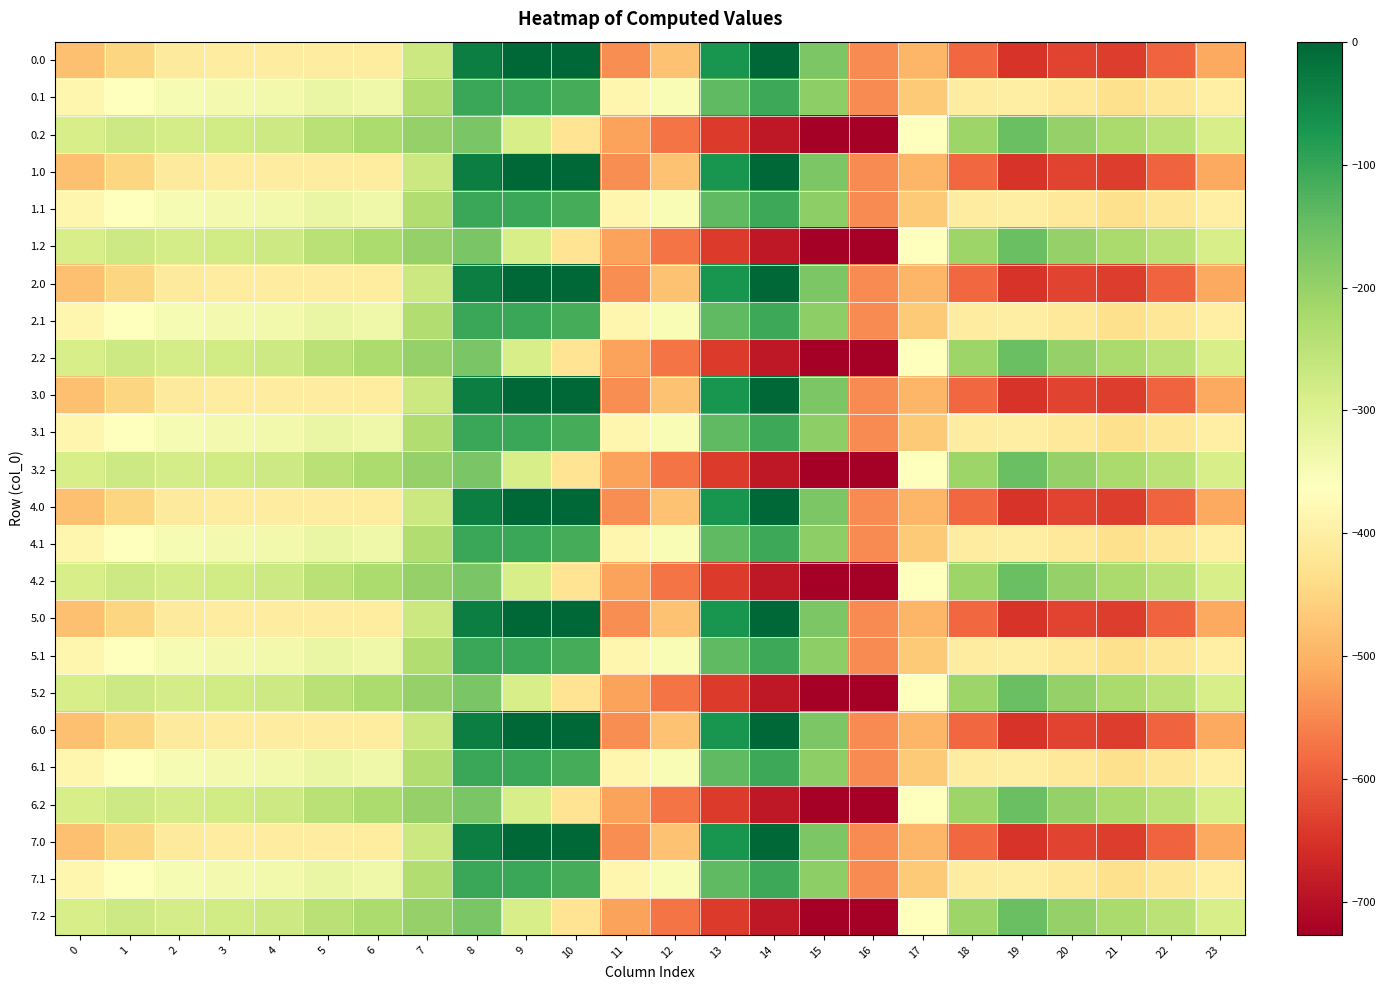

Reading left to right, transcribe all the data shown in this chart.

0.0: 0=-482.0	1=-449.5	2=-410.3	3=-404.4	4=-404.9	5=-403.8	6=-408.0	7=-270.7	8=-35.0	9=0.0	10=0.0	11=-544.3	12=-477.2	13=-70.2	14=-0.3	15=-172.8	16=-545.4	17=-494.8	18=-586.7	19=-649.2	20=-629.9	21=-638.4	22=-592.3	23=-511.3
0.1: 0=-384.6	1=-361.1	2=-347.9	3=-342.7	4=-339.6	5=-325.7	6=-332.2	7=-234.9	8=-102.3	9=-104.8	10=-114.0	11=-384.7	12=-350.8	13=-141.2	14=-105.5	15=-190.4	16=-547.3	17=-466.6	18=-405.4	19=-400.2	20=-414.5	21=-432.4	22=-419.9	23=-399.4
0.2: 0=-287.1	1=-272.7	2=-285.5	3=-281.0	4=-274.4	5=-245.0	6=-228.8	7=-199.0	8=-169.5	9=-288.5	10=-423.5	11=-520.6	12=-571.2	13=-640.4	14=-687.4	15=-725.8	16=-726.6	17=-362.4	18=-210.0	19=-151.0	20=-199.2	21=-226.4	22=-247.4	23=-287.5
1.0: 0=-482.0	1=-449.5	2=-410.3	3=-404.4	4=-404.9	5=-403.8	6=-408.0	7=-270.7	8=-35.0	9=0.0	10=0.0	11=-544.3	12=-477.2	13=-70.2	14=-0.3	15=-172.8	16=-545.4	17=-494.8	18=-586.7	19=-649.2	20=-629.9	21=-638.4	22=-592.3	23=-511.3
1.1: 0=-384.6	1=-361.1	2=-347.9	3=-342.7	4=-339.6	5=-325.7	6=-332.2	7=-234.9	8=-102.3	9=-104.8	10=-114.0	11=-384.7	12=-350.8	13=-141.2	14=-105.5	15=-190.4	16=-547.3	17=-466.6	18=-405.4	19=-400.2	20=-414.5	21=-432.4	22=-419.9	23=-399.4
1.2: 0=-287.1	1=-272.7	2=-285.5	3=-281.0	4=-274.4	5=-245.0	6=-228.8	7=-199.0	8=-169.5	9=-288.5	10=-423.5	11=-520.6	12=-571.2	13=-640.4	14=-687.4	15=-725.8	16=-726.6	17=-362.4	18=-210.0	19=-151.0	20=-199.2	21=-226.4	22=-247.4	23=-287.5
2.0: 0=-482.0	1=-449.5	2=-410.3	3=-404.4	4=-404.9	5=-403.8	6=-408.0	7=-270.7	8=-35.0	9=0.0	10=0.0	11=-544.3	12=-477.2	13=-70.2	14=-0.3	15=-172.8	16=-545.4	17=-494.8	18=-586.7	19=-649.2	20=-629.9	21=-638.4	22=-592.3	23=-511.3
2.1: 0=-384.6	1=-361.1	2=-347.9	3=-342.7	4=-339.6	5=-325.7	6=-332.2	7=-234.9	8=-102.3	9=-104.8	10=-114.0	11=-384.7	12=-350.8	13=-141.2	14=-105.5	15=-190.4	16=-547.3	17=-466.6	18=-405.4	19=-400.2	20=-414.5	21=-432.4	22=-419.9	23=-399.4
2.2: 0=-287.1	1=-272.7	2=-285.5	3=-281.0	4=-274.4	5=-245.0	6=-228.8	7=-199.0	8=-169.5	9=-288.5	10=-423.5	11=-520.6	12=-571.2	13=-640.4	14=-687.4	15=-725.8	16=-726.6	17=-362.4	18=-210.0	19=-151.0	20=-199.2	21=-226.4	22=-247.4	23=-287.5
3.0: 0=-482.0	1=-449.5	2=-410.3	3=-404.4	4=-404.9	5=-403.8	6=-408.0	7=-270.7	8=-35.0	9=0.0	10=0.0	11=-544.3	12=-477.2	13=-70.2	14=-0.3	15=-172.8	16=-545.4	17=-494.8	18=-586.7	19=-649.2	20=-629.9	21=-638.4	22=-592.3	23=-511.3
3.1: 0=-384.6	1=-361.1	2=-347.9	3=-342.7	4=-339.6	5=-325.7	6=-332.2	7=-234.9	8=-102.3	9=-104.8	10=-114.0	11=-384.7	12=-350.8	13=-141.2	14=-105.5	15=-190.4	16=-547.3	17=-466.6	18=-405.4	19=-400.2	20=-414.5	21=-432.4	22=-419.9	23=-399.4
3.2: 0=-287.1	1=-272.7	2=-285.5	3=-281.0	4=-274.4	5=-245.0	6=-228.8	7=-199.0	8=-169.5	9=-288.5	10=-423.5	11=-520.6	12=-571.2	13=-640.4	14=-687.4	15=-725.8	16=-726.6	17=-362.4	18=-210.0	19=-151.0	20=-199.2	21=-226.4	22=-247.4	23=-287.5
4.0: 0=-482.0	1=-449.5	2=-410.3	3=-404.4	4=-404.9	5=-403.8	6=-408.0	7=-270.7	8=-35.0	9=0.0	10=0.0	11=-544.3	12=-477.2	13=-70.2	14=-0.3	15=-172.8	16=-545.4	17=-494.8	18=-586.7	19=-649.2	20=-629.9	21=-638.4	22=-592.3	23=-511.3
4.1: 0=-384.6	1=-361.1	2=-347.9	3=-342.7	4=-339.6	5=-325.7	6=-332.2	7=-234.9	8=-102.3	9=-104.8	10=-114.0	11=-384.7	12=-350.8	13=-141.2	14=-105.5	15=-190.4	16=-547.3	17=-466.6	18=-405.4	19=-400.2	20=-414.5	21=-432.4	22=-419.9	23=-399.4
4.2: 0=-287.1	1=-272.7	2=-285.5	3=-281.0	4=-274.4	5=-245.0	6=-228.8	7=-199.0	8=-169.5	9=-288.5	10=-423.5	11=-520.6	12=-571.2	13=-640.4	14=-687.4	15=-725.8	16=-726.6	17=-362.4	18=-210.0	19=-151.0	20=-199.2	21=-226.4	22=-247.4	23=-287.5
5.0: 0=-482.0	1=-449.5	2=-410.3	3=-404.4	4=-404.9	5=-403.8	6=-408.0	7=-270.7	8=-35.0	9=0.0	10=0.0	11=-544.3	12=-477.2	13=-70.2	14=-0.3	15=-172.8	16=-545.4	17=-494.8	18=-586.7	19=-649.2	20=-629.9	21=-638.4	22=-592.3	23=-511.3
5.1: 0=-384.6	1=-361.1	2=-347.9	3=-342.7	4=-339.6	5=-325.7	6=-332.2	7=-234.9	8=-102.3	9=-104.8	10=-114.0	11=-384.7	12=-350.8	13=-141.2	14=-105.5	15=-190.4	16=-547.3	17=-466.6	18=-405.4	19=-400.2	20=-414.5	21=-432.4	22=-419.9	23=-399.4
5.2: 0=-287.1	1=-272.7	2=-285.5	3=-281.0	4=-274.4	5=-245.0	6=-228.8	7=-199.0	8=-169.5	9=-288.5	10=-423.5	11=-520.6	12=-571.2	13=-640.4	14=-687.4	15=-725.8	16=-726.6	17=-362.4	18=-210.0	19=-151.0	20=-199.2	21=-226.4	22=-247.4	23=-287.5
6.0: 0=-482.0	1=-449.5	2=-410.3	3=-404.4	4=-404.9	5=-403.8	6=-408.0	7=-270.7	8=-35.0	9=0.0	10=0.0	11=-544.3	12=-477.2	13=-70.2	14=-0.3	15=-172.8	16=-545.4	17=-494.8	18=-586.7	19=-649.2	20=-629.9	21=-638.4	22=-592.3	23=-511.3
6.1: 0=-384.6	1=-361.1	2=-347.9	3=-342.7	4=-339.6	5=-325.7	6=-332.2	7=-234.9	8=-102.3	9=-104.8	10=-114.0	11=-384.7	12=-350.8	13=-141.2	14=-105.5	15=-190.4	16=-547.3	17=-466.6	18=-405.4	19=-400.2	20=-414.5	21=-432.4	22=-419.9	23=-399.4
6.2: 0=-287.1	1=-272.7	2=-285.5	3=-281.0	4=-274.4	5=-245.0	6=-228.8	7=-199.0	8=-169.5	9=-288.5	10=-423.5	11=-520.6	12=-571.2	13=-640.4	14=-687.4	15=-725.8	16=-726.6	17=-362.4	18=-210.0	19=-151.0	20=-199.2	21=-226.4	22=-247.4	23=-287.5
7.0: 0=-482.0	1=-449.5	2=-410.3	3=-404.4	4=-404.9	5=-403.8	6=-408.0	7=-270.7	8=-35.0	9=0.0	10=0.0	11=-544.3	12=-477.2	13=-70.2	14=-0.3	15=-172.8	16=-545.4	17=-494.8	18=-586.7	19=-649.2	20=-629.9	21=-638.4	22=-592.3	23=-511.3
7.1: 0=-384.6	1=-361.1	2=-347.9	3=-342.7	4=-339.6	5=-325.7	6=-332.2	7=-234.9	8=-102.3	9=-104.8	10=-114.0	11=-384.7	12=-350.8	13=-141.2	14=-105.5	15=-190.4	16=-547.3	17=-466.6	18=-405.4	19=-400.2	20=-414.5	21=-432.4	22=-419.9	23=-399.4
7.2: 0=-287.1	1=-272.7	2=-285.5	3=-281.0	4=-274.4	5=-245.0	6=-228.8	7=-199.0	8=-169.5	9=-288.5	10=-423.5	11=-520.6	12=-571.2	13=-640.4	14=-687.4	15=-725.8	16=-726.6	17=-362.4	18=-210.0	19=-151.0	20=-199.2	21=-226.4	22=-247.4	23=-287.5